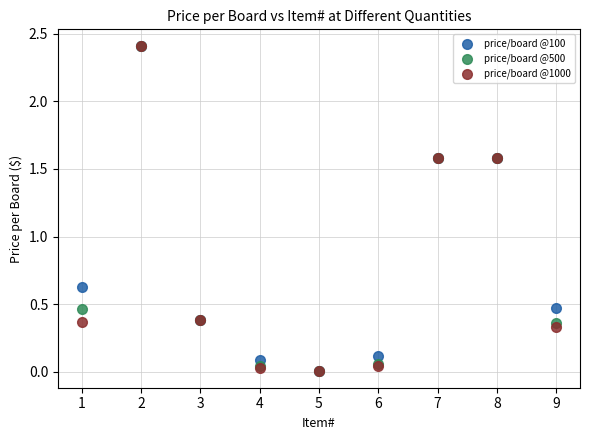

What are all the series names shown in the legend?

price/board @100, price/board @500, price/board @1000